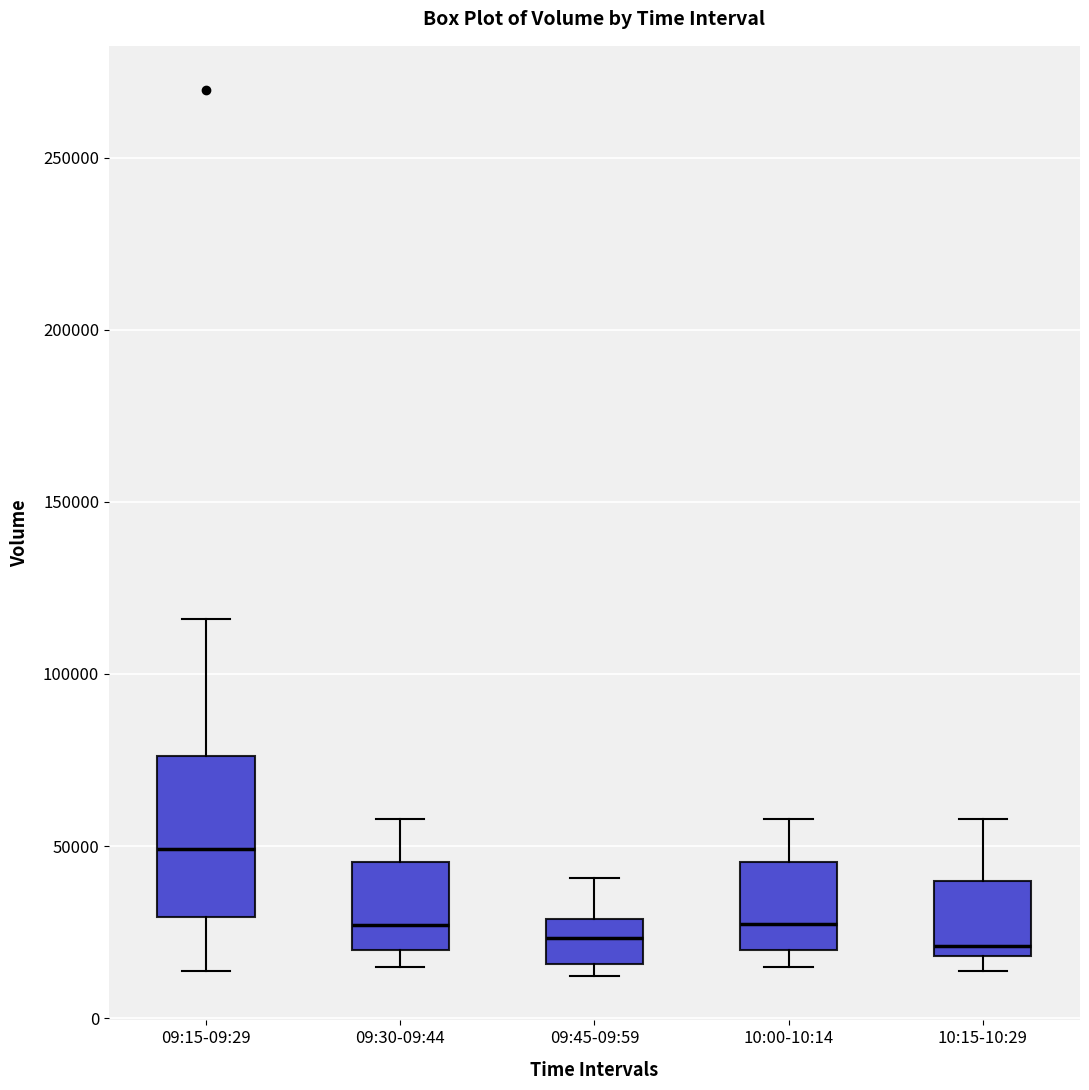

Which box's median line is the highest?

09:15-09:29